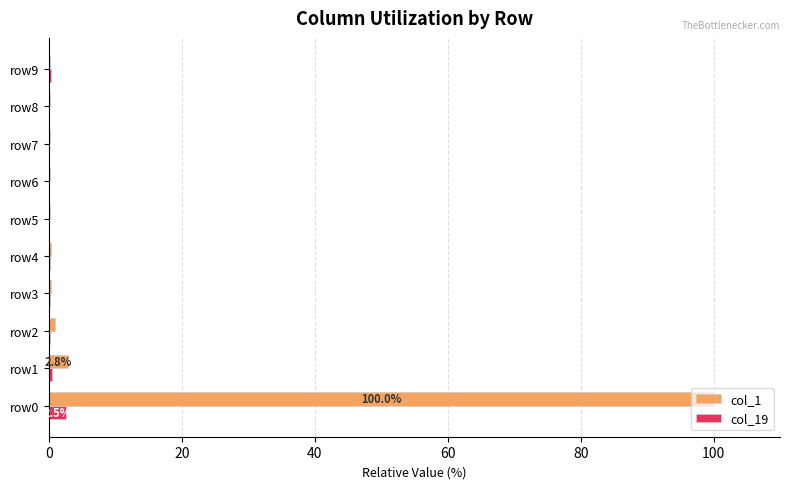

Which series has the largest total across all categories?

col_1